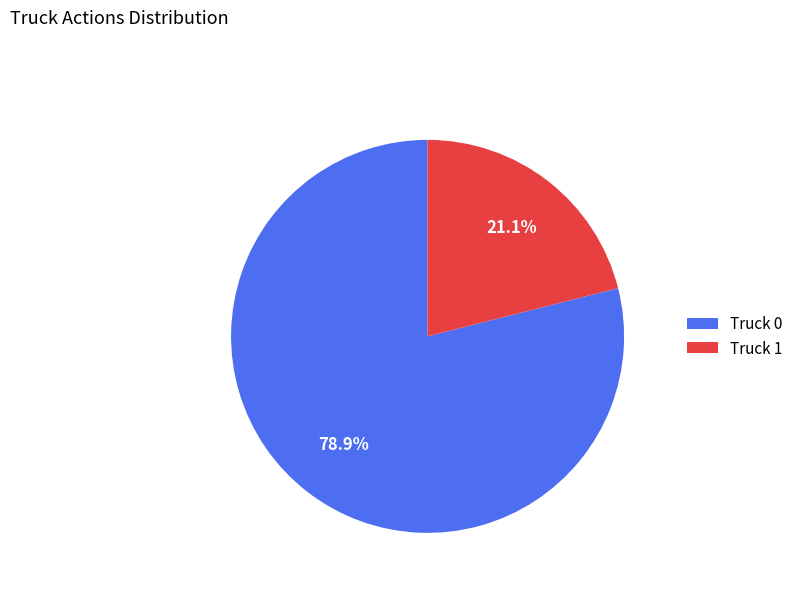

How many slices are in this pie chart?

2